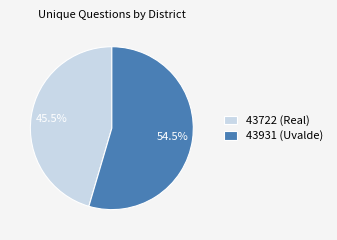

What is the total percentage of 43931 (Uvalde) and 43722 (Real)?

100.0%